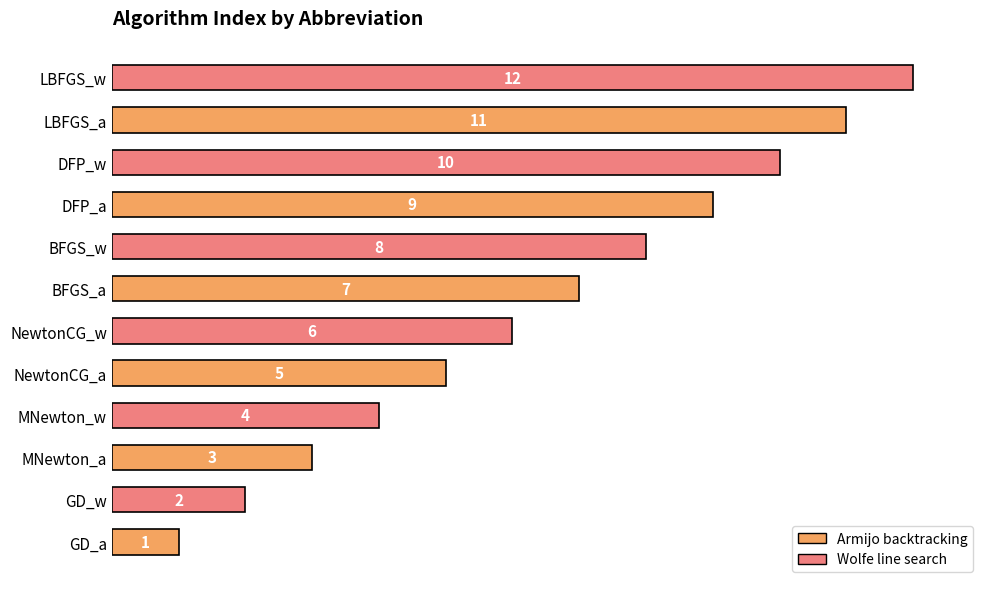

How many bars are there in total?

12